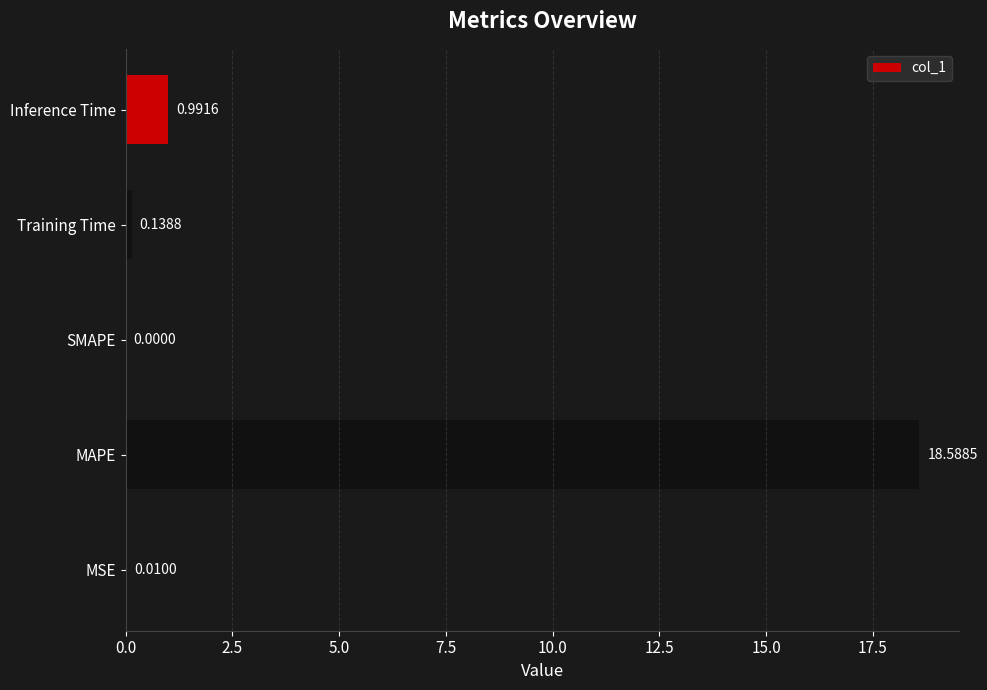

How many values are above zero?

4